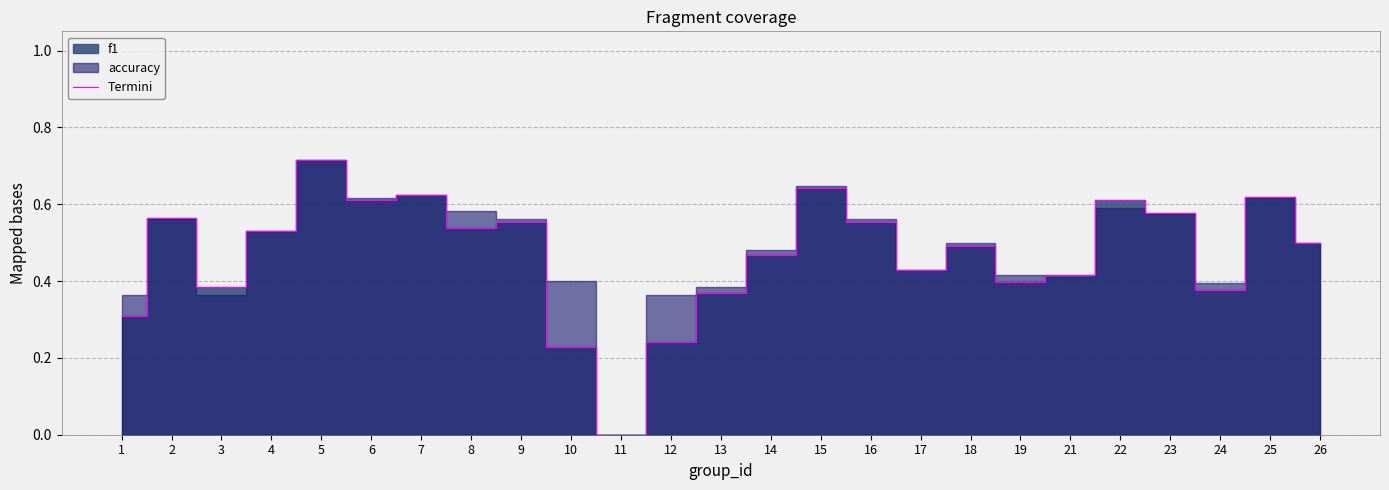

True or false: the data has more than 1 interior local peaks.

True